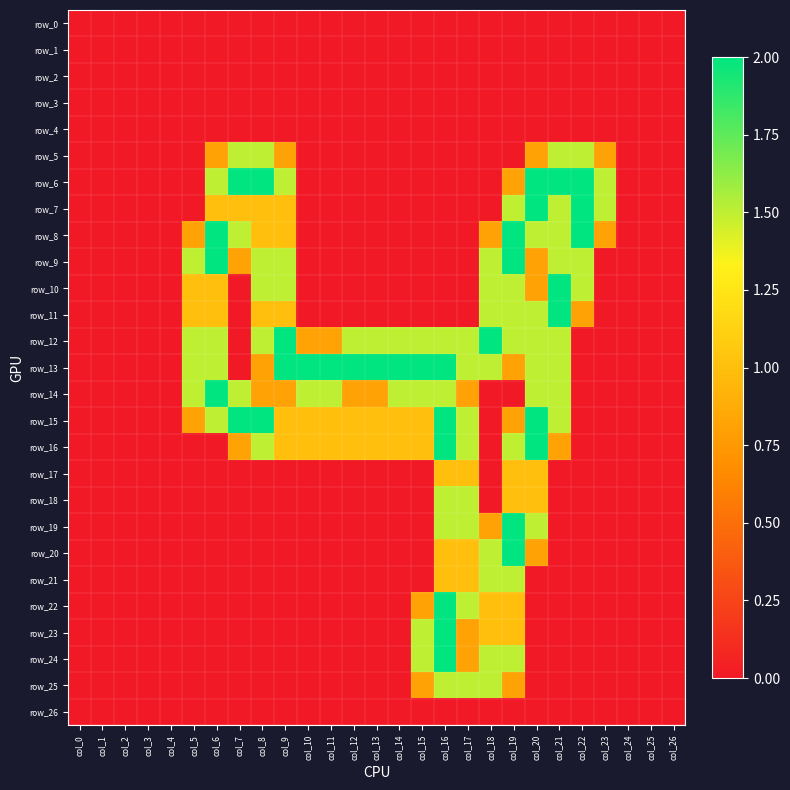

How many data points in row_22 are above 0?

5